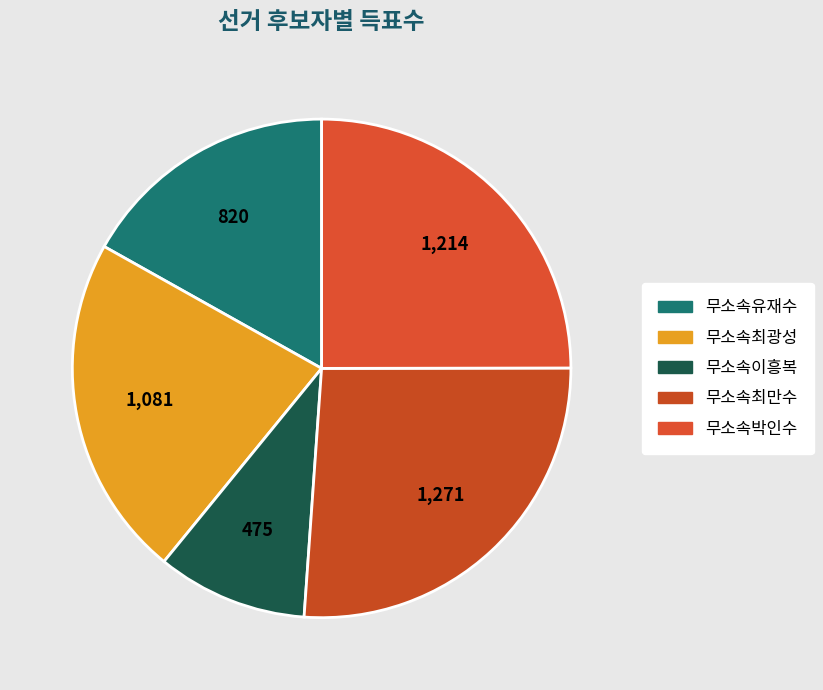

Which has a higher value, 무소속박인수 or 무소속최광성?

무소속박인수